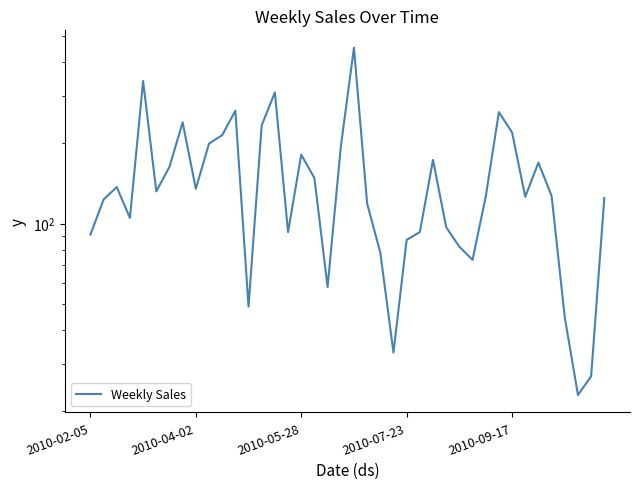

True or false: the data shows 454.0 at 20.

True